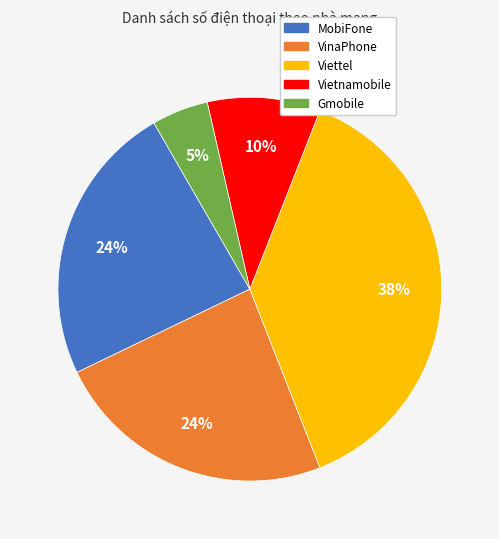

Is the sum of VinaPhone and MobiFone greater than half?

No